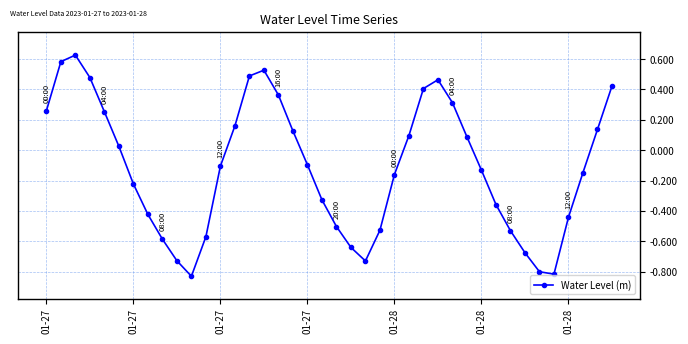

True or false: there are more than 2 points higher than both neighbors.

True